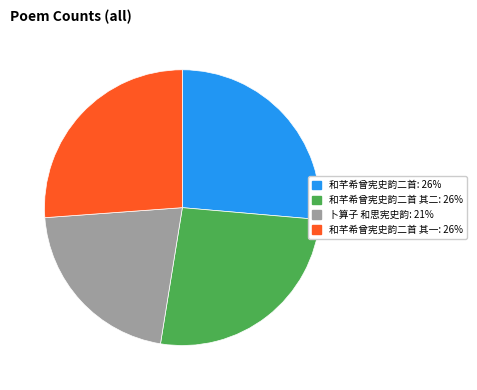

Count the number of slices in the pie.

4